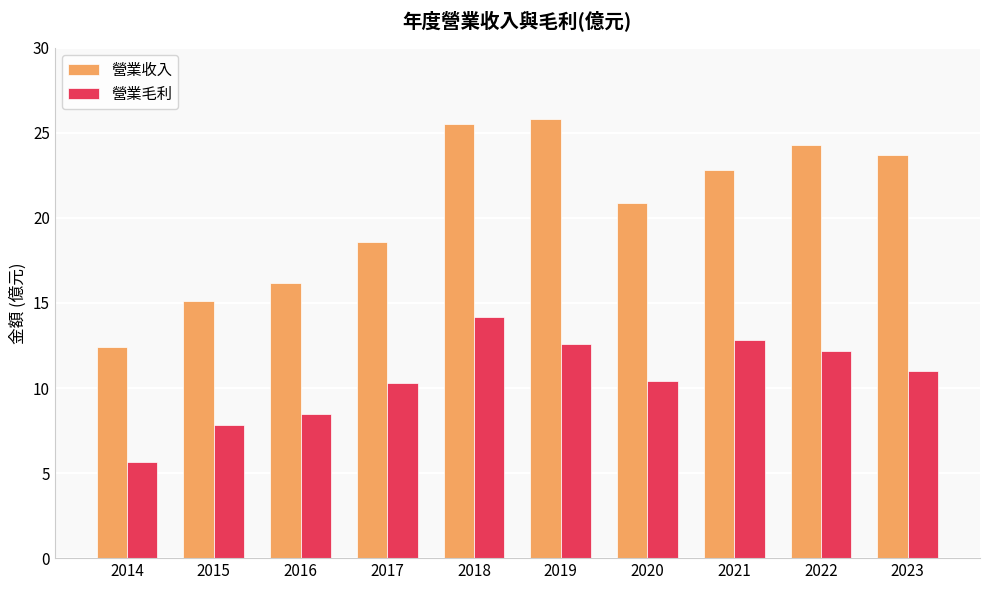

True or false: 營業毛利 has a value of 6.0 at 2017.

False